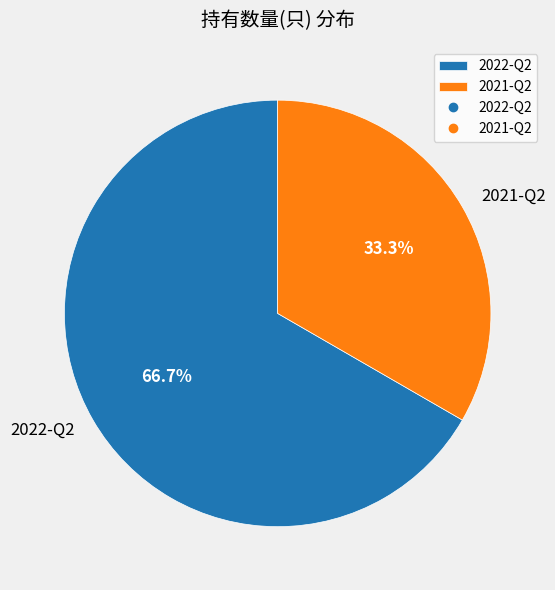

To the nearest percent, what percentage of the pie is 2022-Q2?

67%